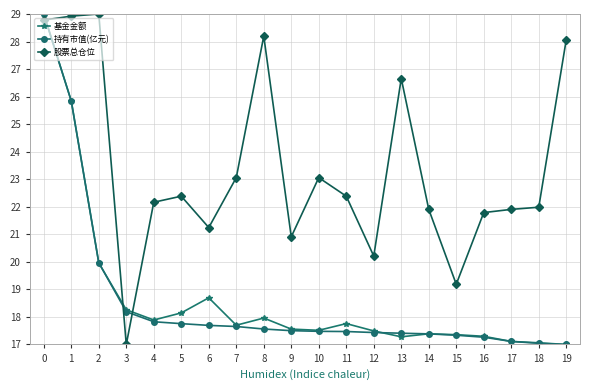

What is the difference between the highest and lowest values at 5?

4.6